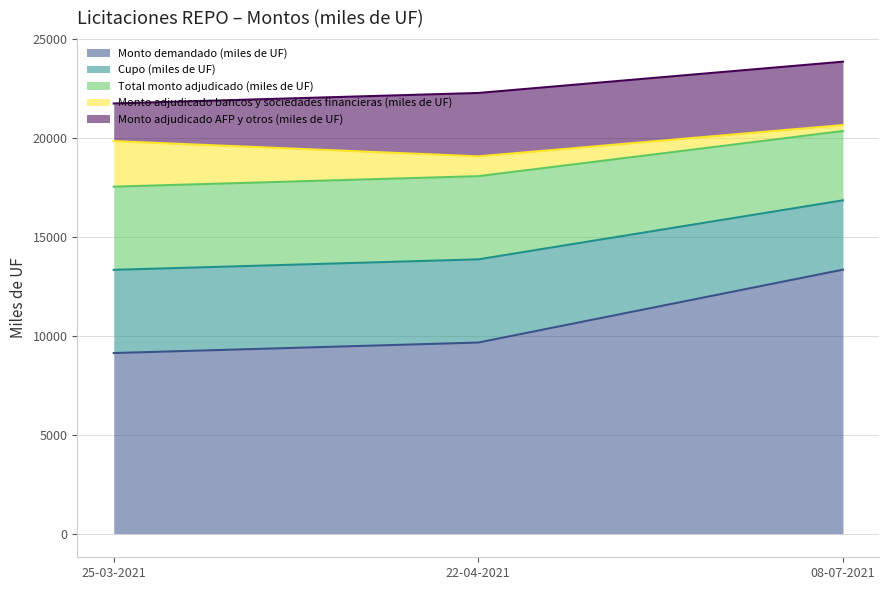

Count the number of categories in the chart.

3